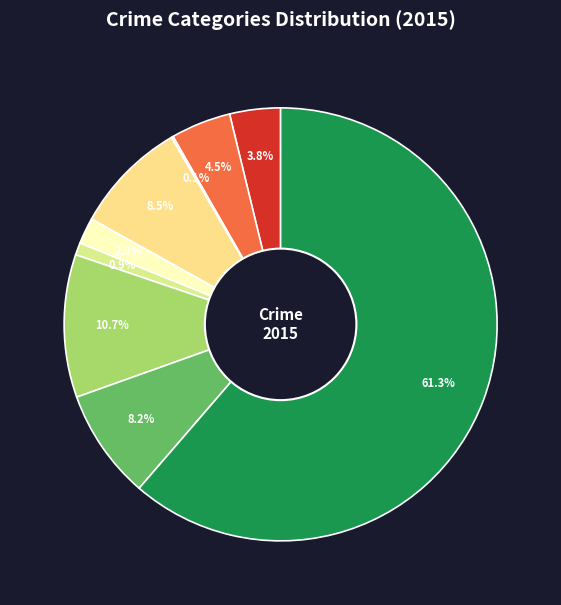

Does any single category account for the majority?

Yes